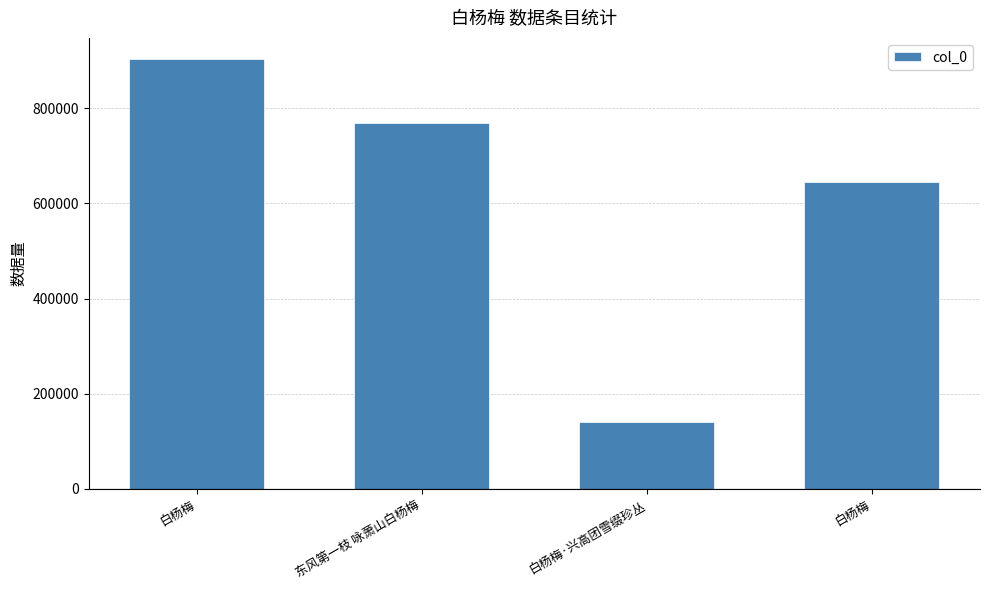

How many data points are less than 768651?

2